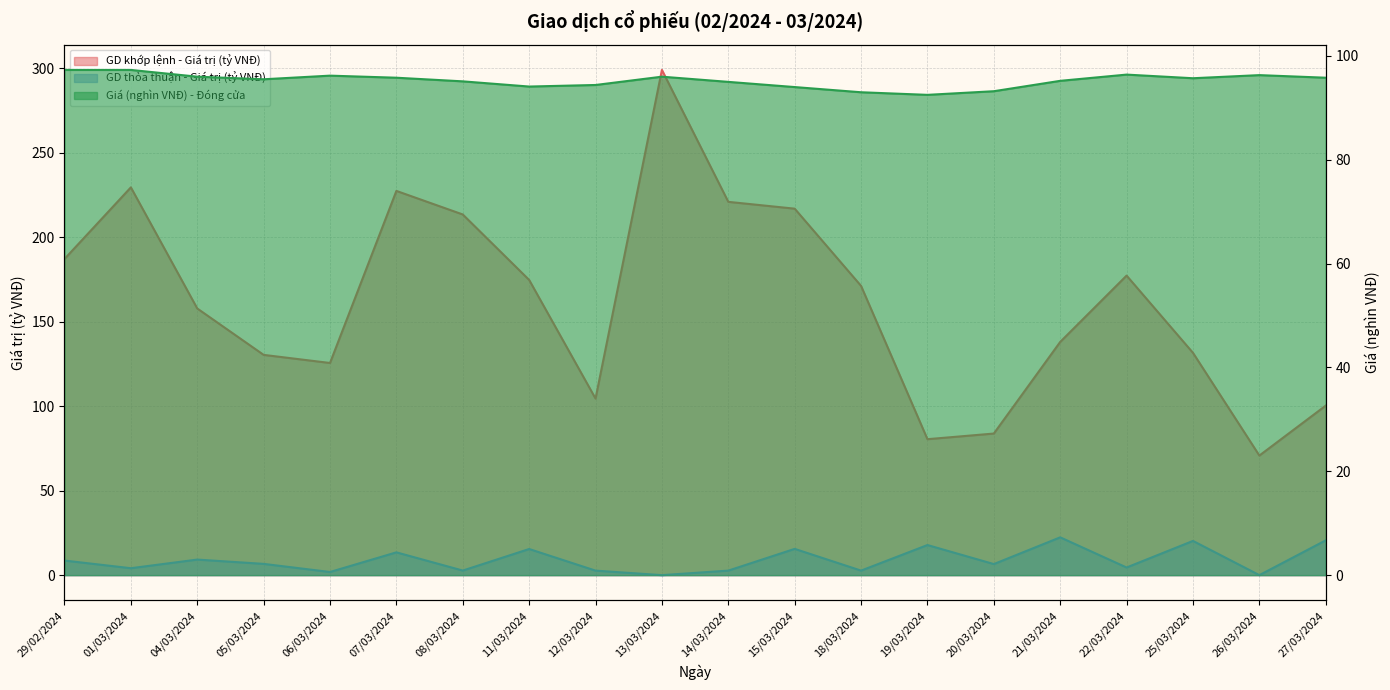

Reading left to right, transcribe all the data shown in this chart.

GD khớp lệnh - Giá trị (tỷ VNĐ): 187.2	229.6	157.9	130.4	125.6	227.4	213.5	174.8	104.5	299.1	221.0	216.9	171.2	80.5	83.8	138.1	177.3	131.6	70.8	100.3
GD thỏa thuận - Giá trị (tỷ VNĐ): 8.6	4.1	9.2	6.7	1.9	13.5	2.7	15.5	2.7	0.0	2.7	15.6	2.7	17.8	6.5	22.4	4.5	20.3	0.0	20.6
Giá (nghìn VNĐ) - Đóng cửa: 97.3	97.3	96.0	95.5	96.2	95.8	95.1	94.1	94.4	96.0	95.0	94.0	93.0	92.5	93.2	95.2	96.4	95.7	96.3	95.8